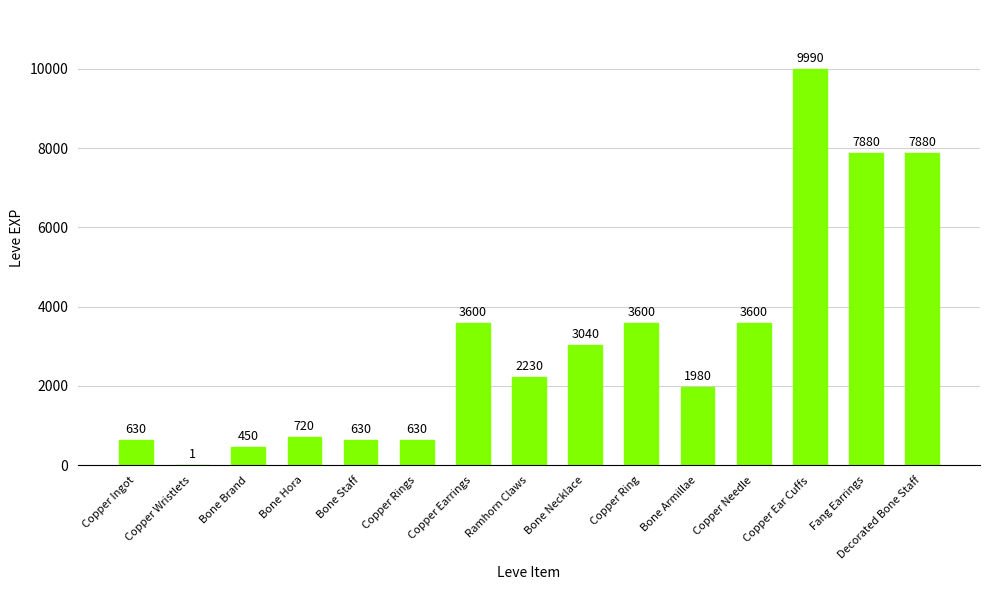

Reading right to left, transcribe all the data shown in this chart.

7880	7880	9990	3600	1980	3600	3040	2230	3600	630	630	720	450	1	630